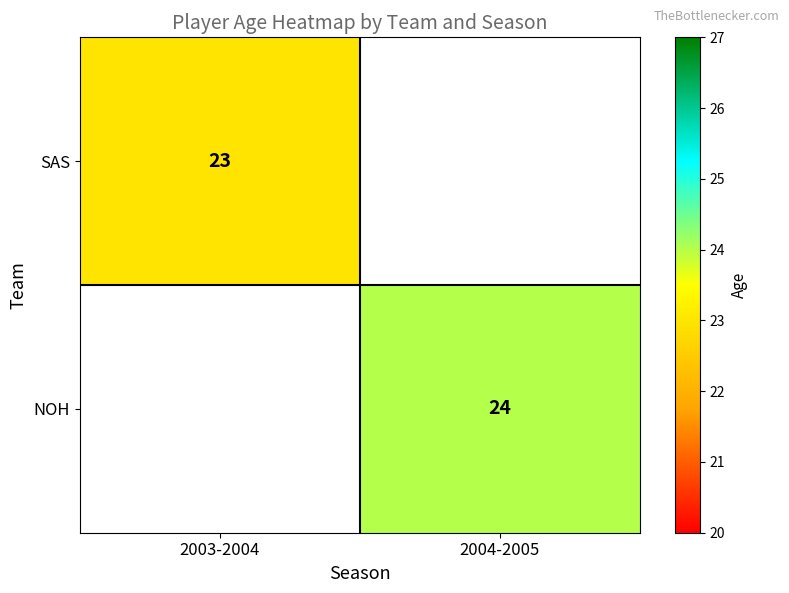

The value of NOH at 2004-2005 is 40. True or false?

False